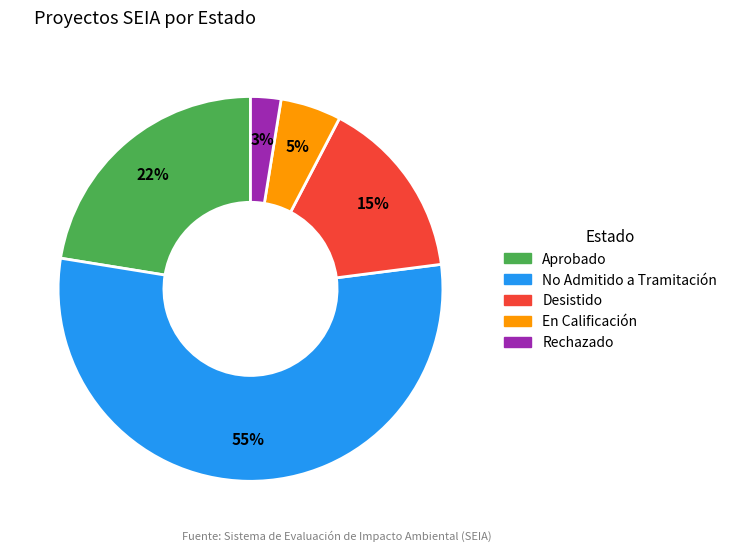

To the nearest percent, what portion does No Admitido a Tramitación represent?

55%